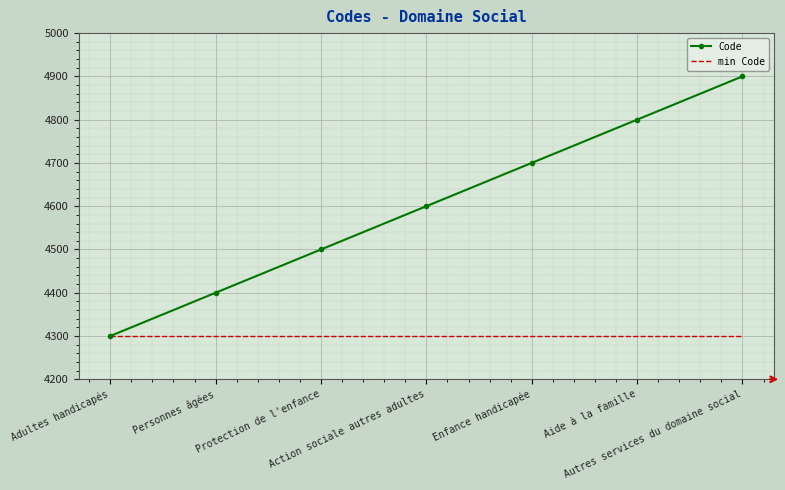

What position from the right is Enfance handicapée?

3